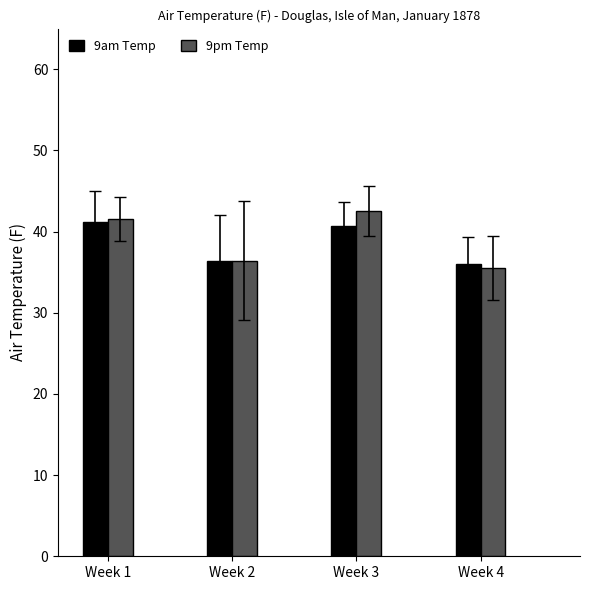

Reading left to right, extract all data points from this chart.

9am Temp: 41.1	36.4	40.7	36.0
9pm Temp: 41.6	36.4	42.6	35.5